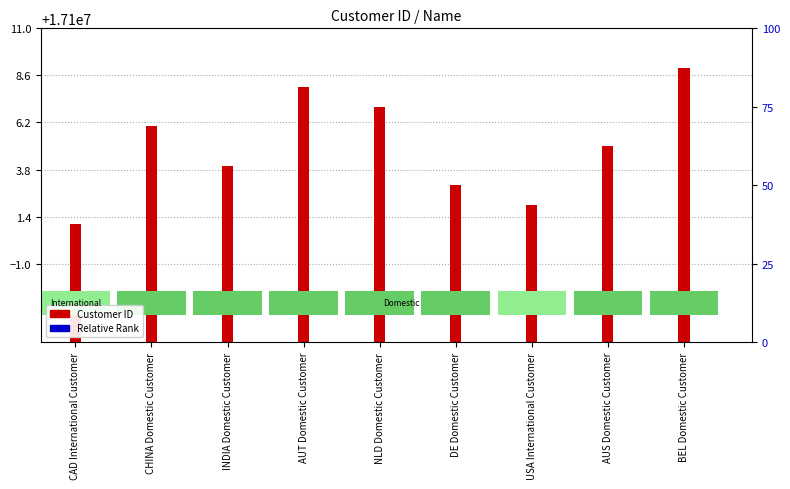

At which category is the sum across all series the highest?

BEL Domestic Customer